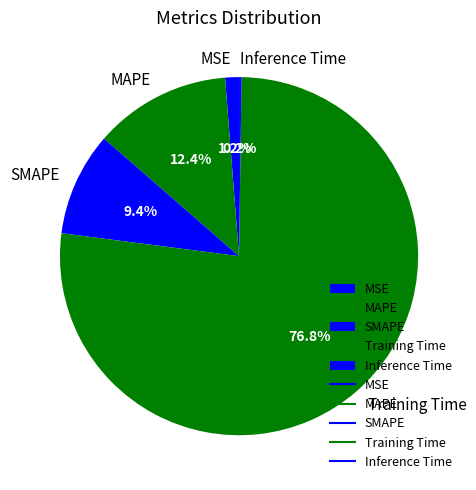

Which category accounts for the majority?

Training Time